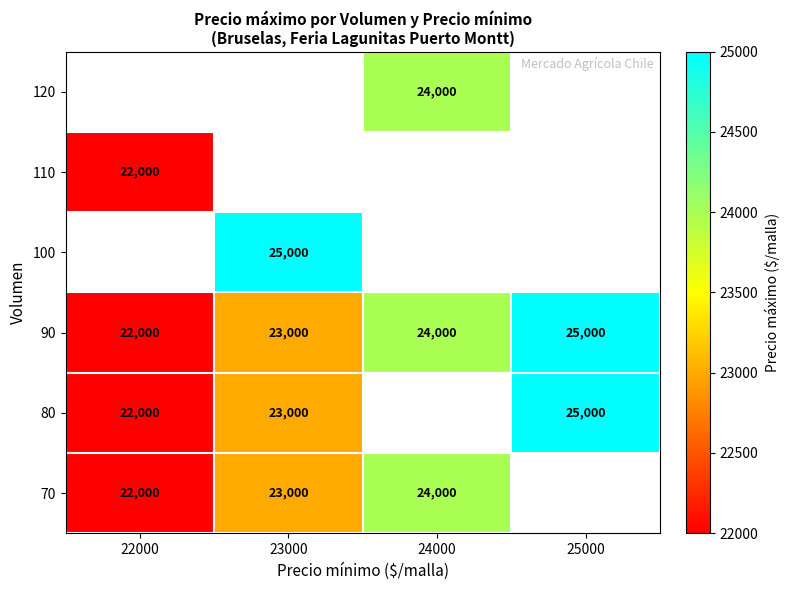

Between 22000 and 24000, which is larger?

24000